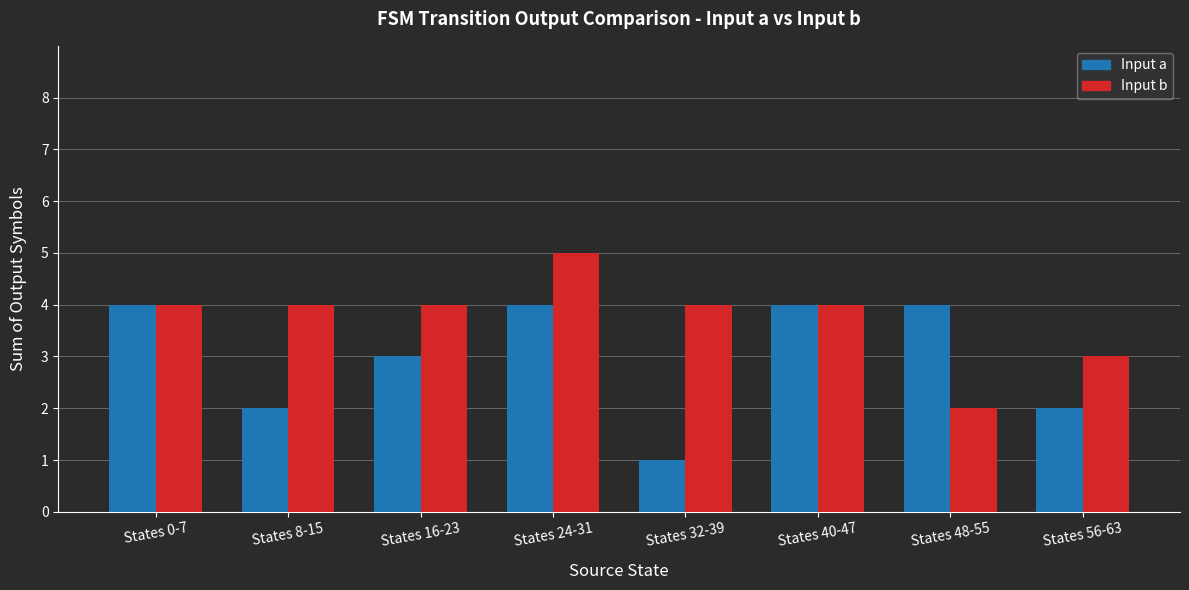

Rank the series at States 32-39 from lowest to highest value.

Input a, Input b